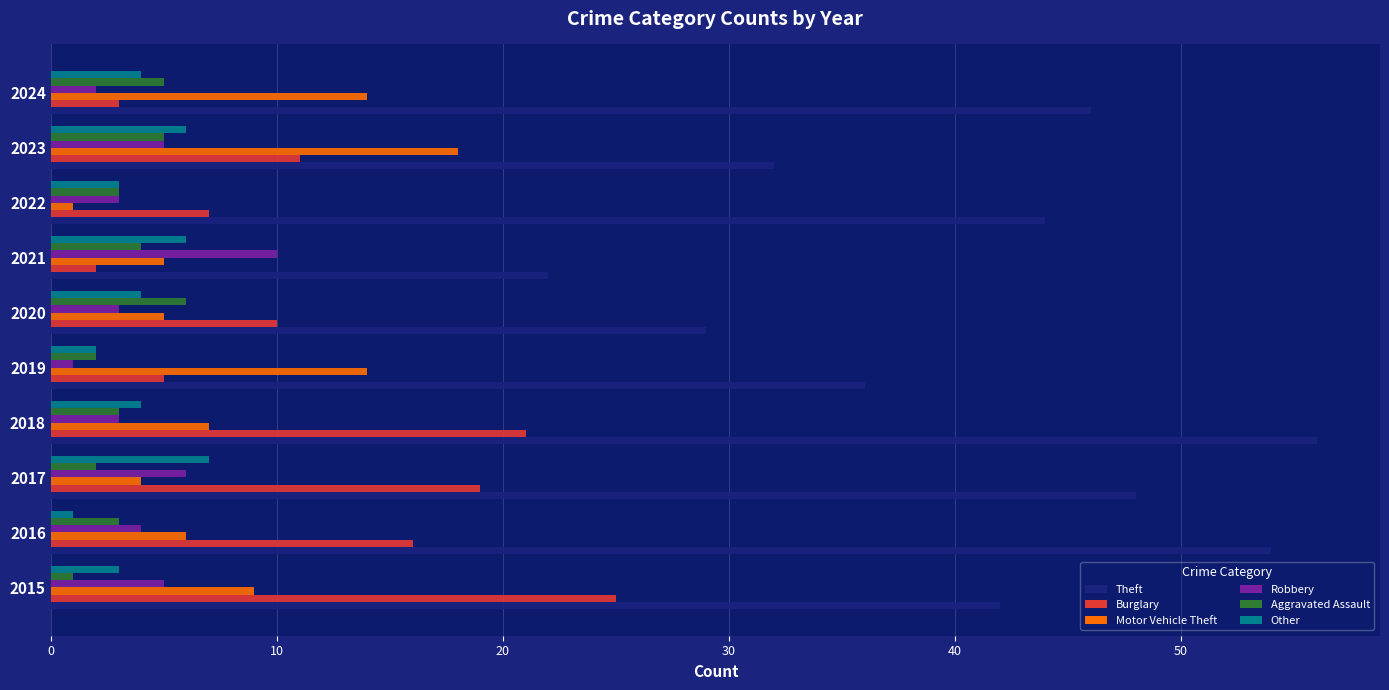

Rank the categories by Theft value from lowest to highest.

2021, 2020, 2023, 2019, 2015, 2022, 2024, 2017, 2016, 2018